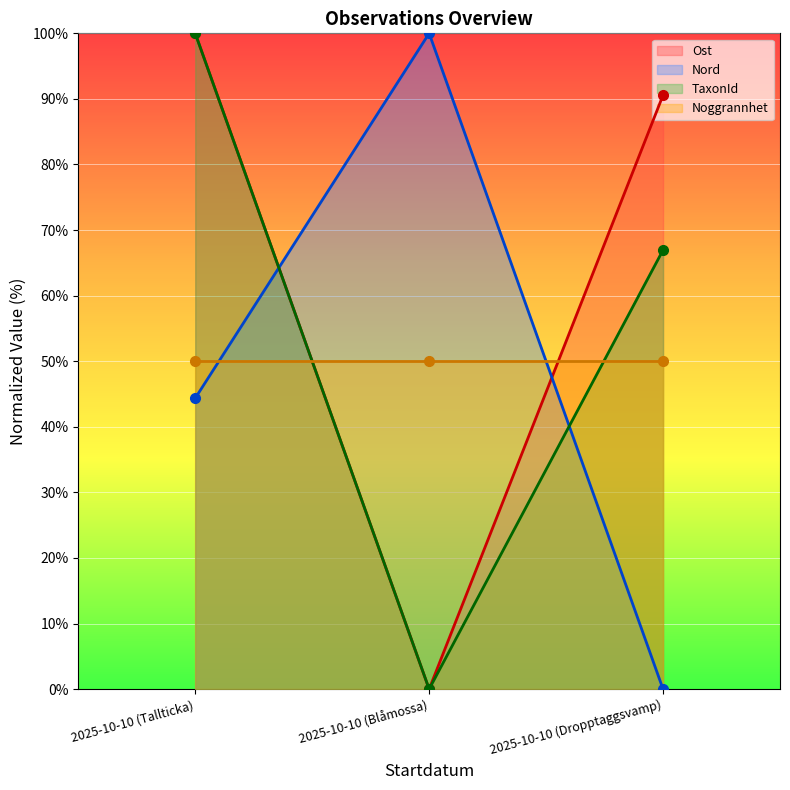

Which series has the largest total across all categories?

Ost